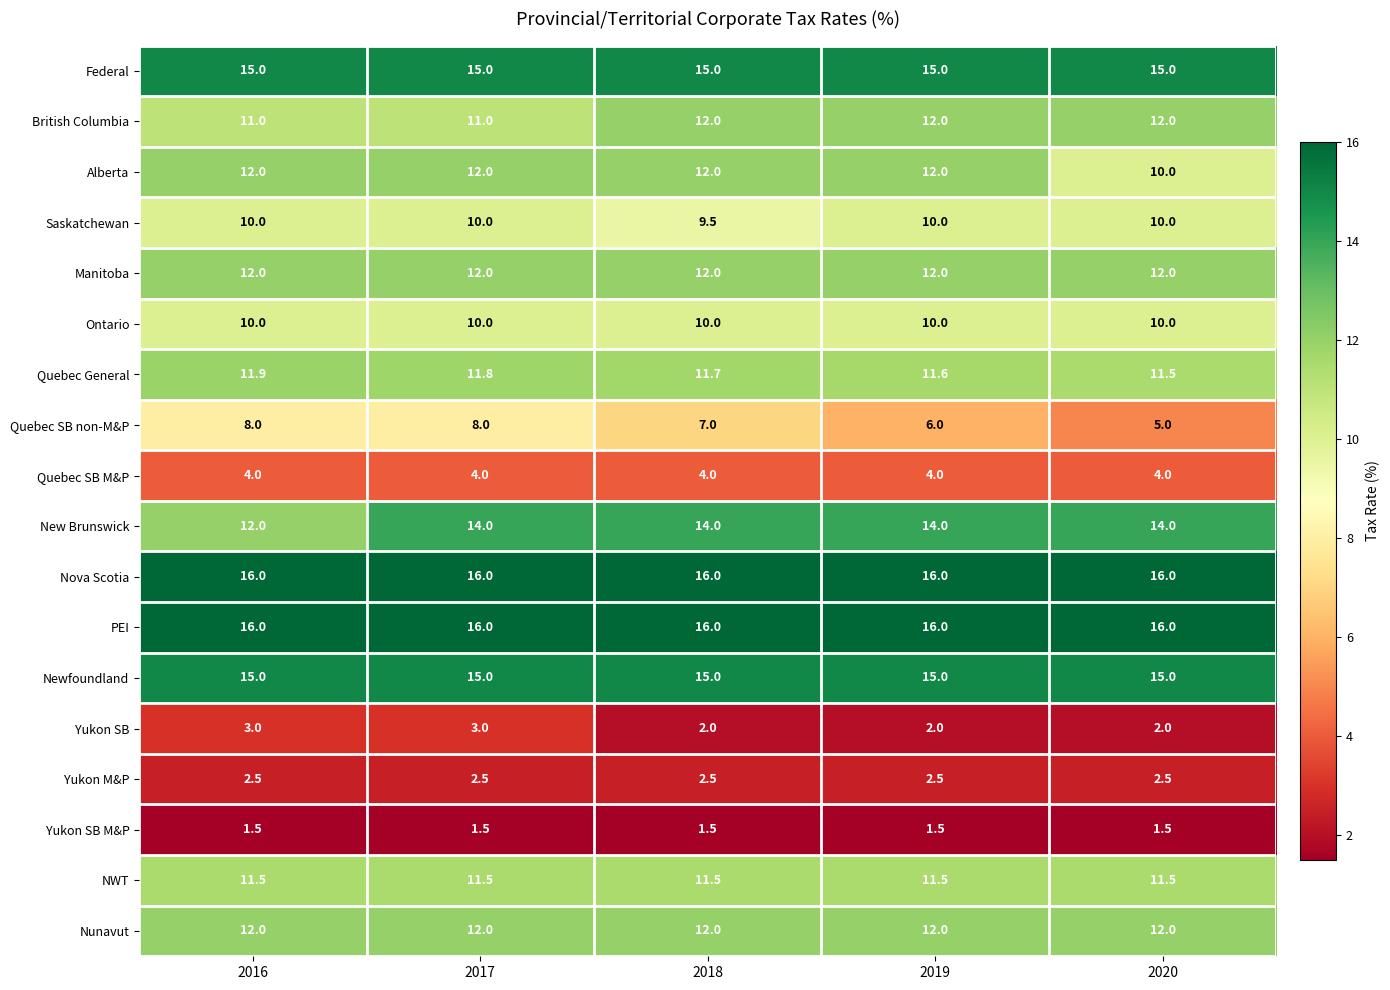

Which series has the widest spread of values?

Quebec SB non-M&P